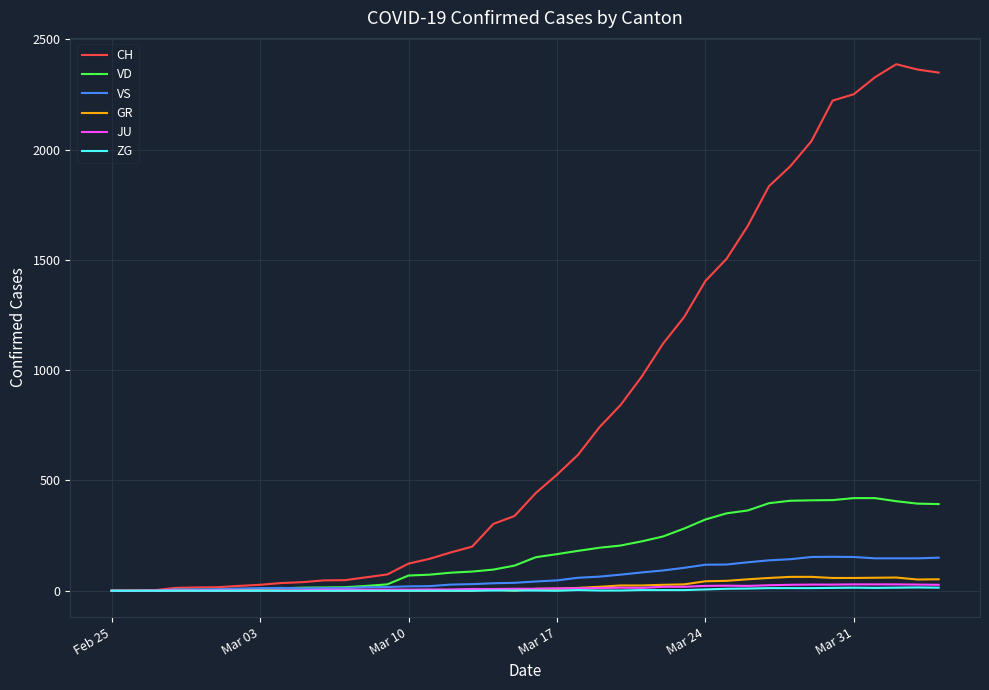

How many lines are shown in the chart?

6